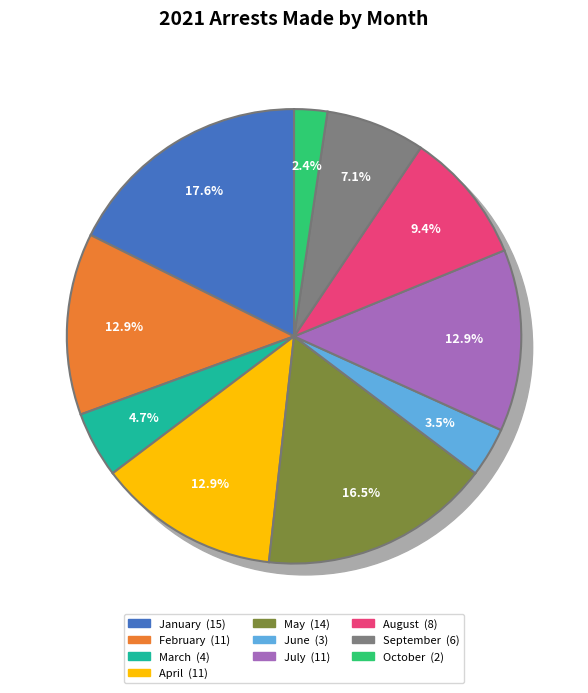

How many slices are in this pie chart?

10